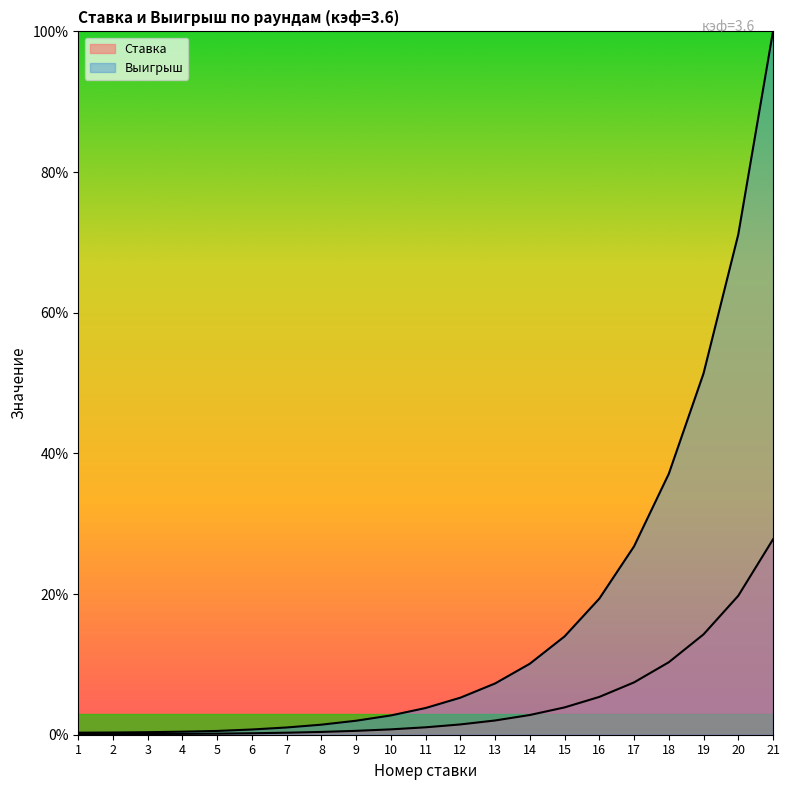

Is it true that Выигрыш equals 0.2 at 2?

False